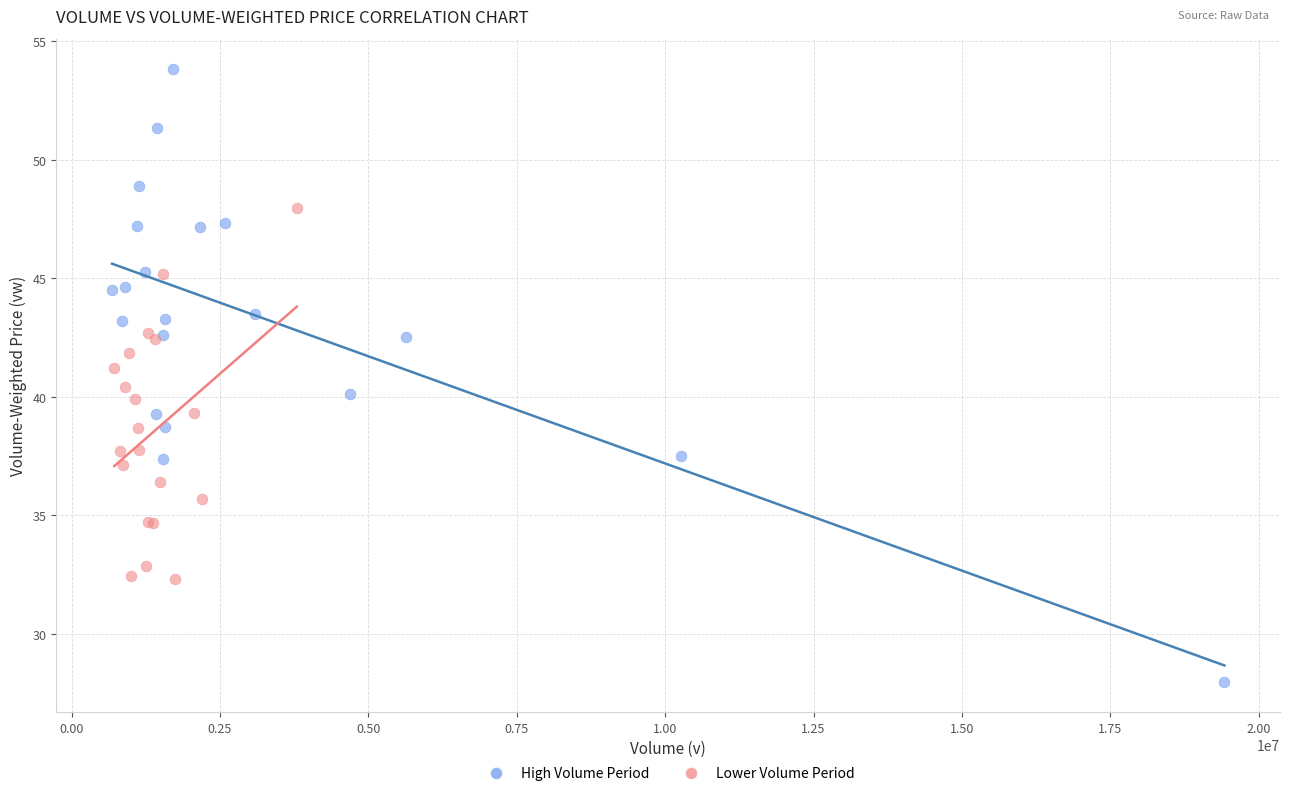

Which series has the widest spread of Y values?

High Volume Period